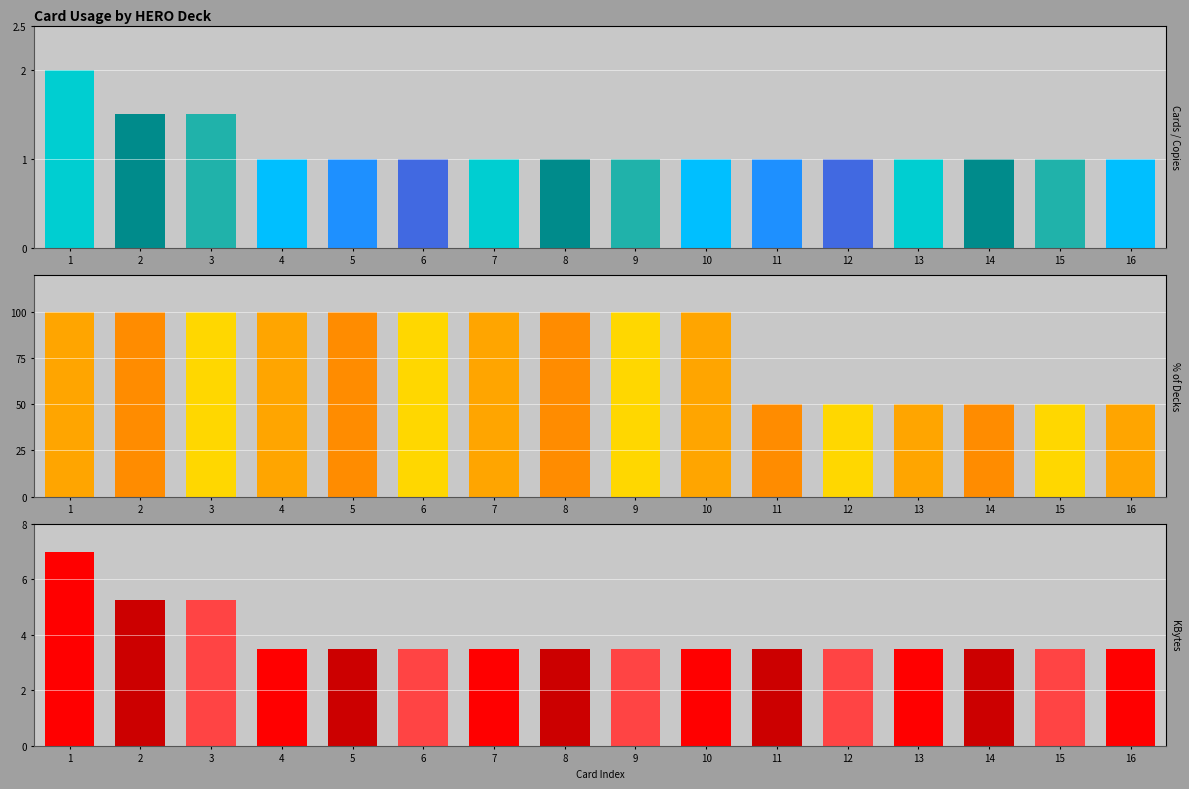

What is the value of the kbytes bar at the 16th from the left?

3.5